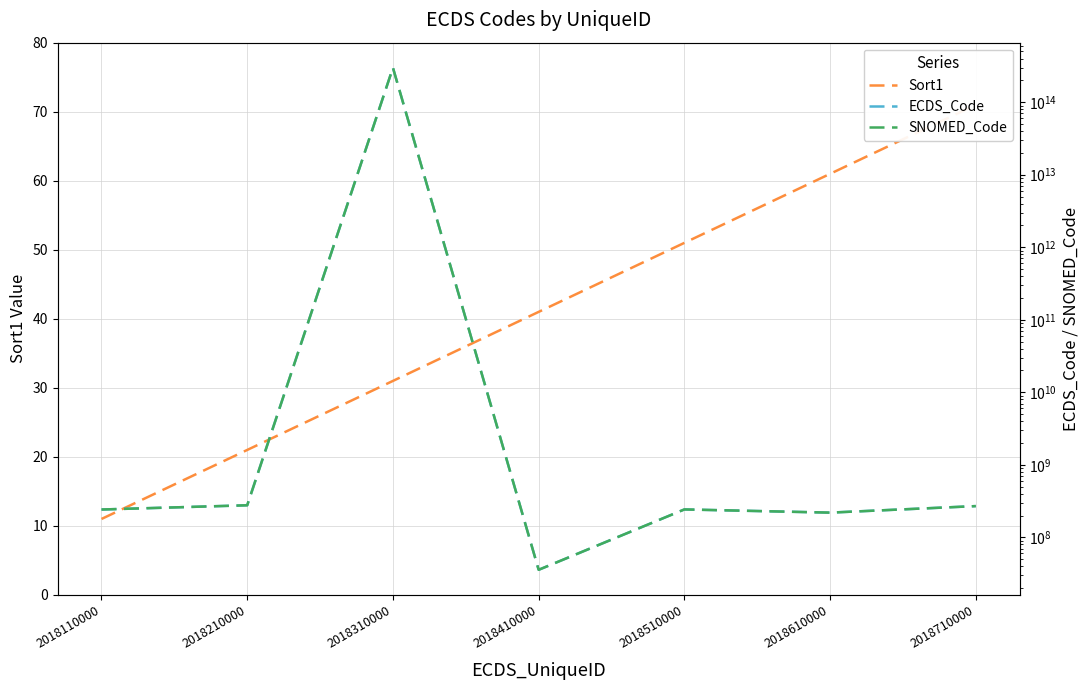

True or false: SNOMED_Code has more than 0 points higher than both neighbors.

True